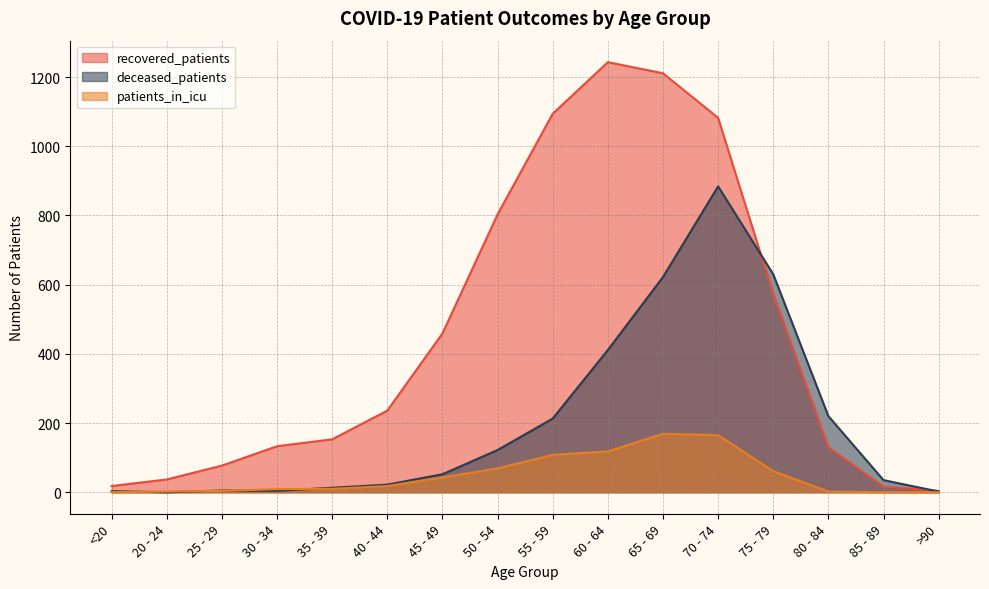

Is it true that patients_in_icu equals 61 at 75 - 79?

True